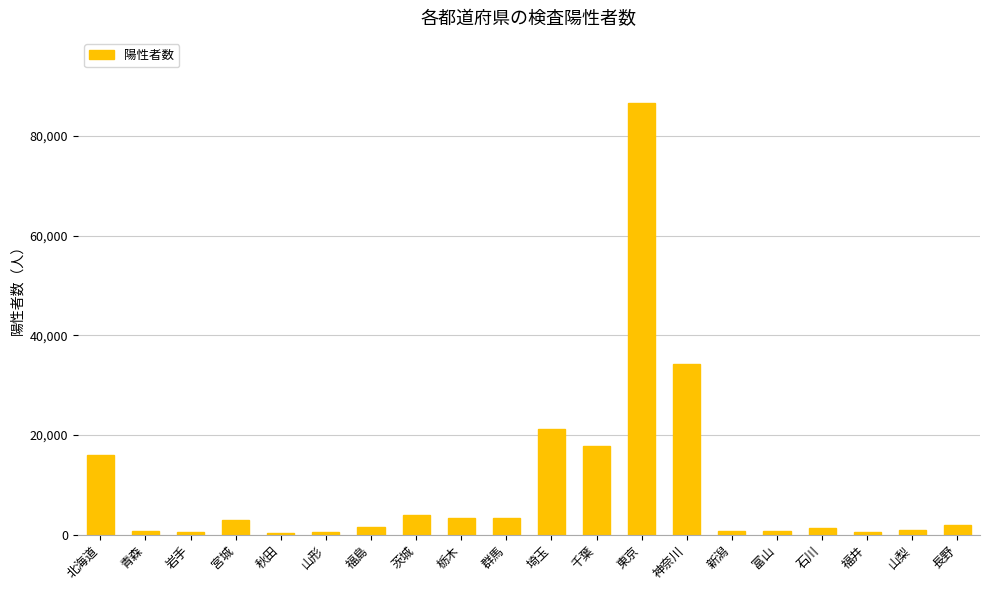

What is the greatest value displayed?

86674